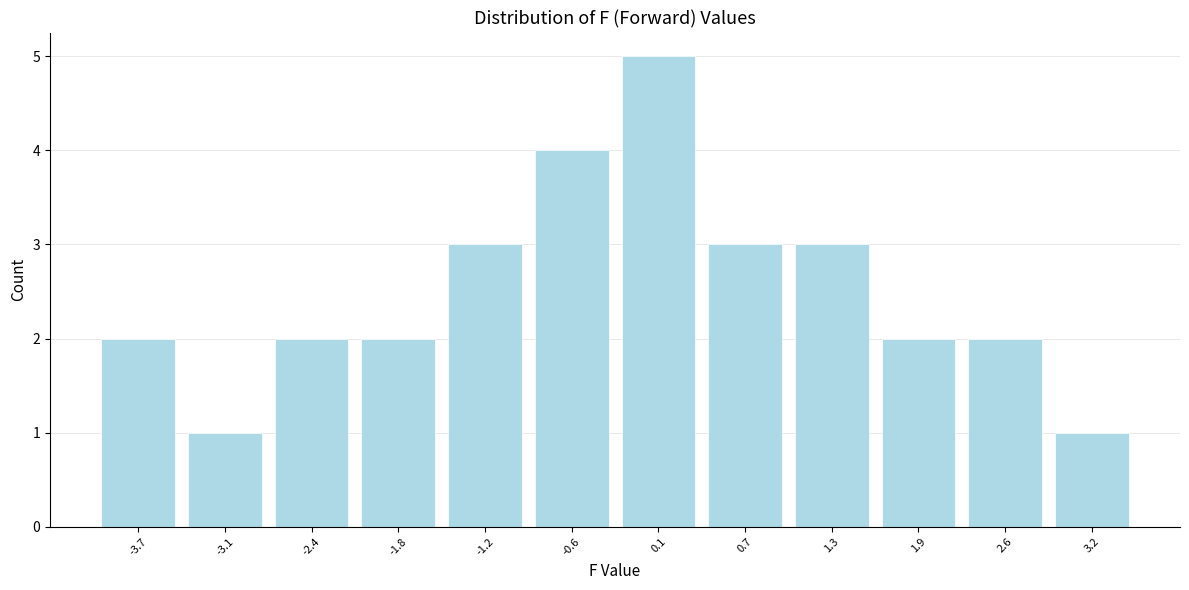

Reading left to right, transcribe this chart: for each bar, give the range it covers on the x-axis and its height. Neither the bar edges nor the heights are printed on the chart, so give them approximately, as read against the axes.

-4.0 to -3.4: 2
-3.4 to -2.7: 1
-2.7 to -2.1: 2
-2.1 to -1.5: 2
-1.5 to -0.9: 3
-0.9 to -0.2: 4
-0.2 to 0.4: 5
0.4 to 1.0: 3
1.0 to 1.6: 3
1.6 to 2.3: 2
2.3 to 2.9: 2
2.9 to 3.5: 1